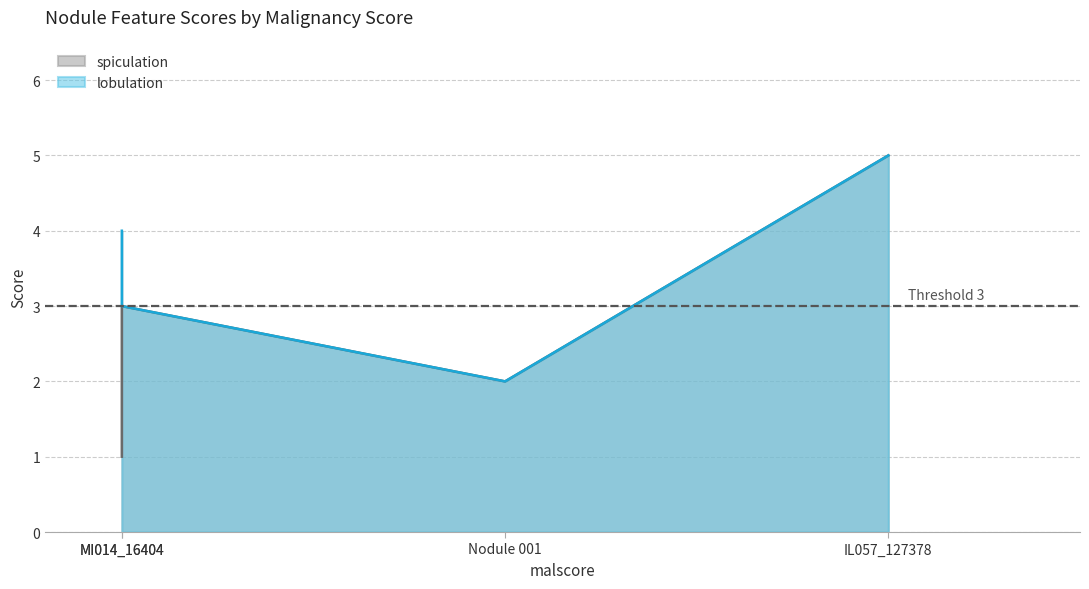

What is the difference between the second highest and second lowest values in the spiculation series?

1.0